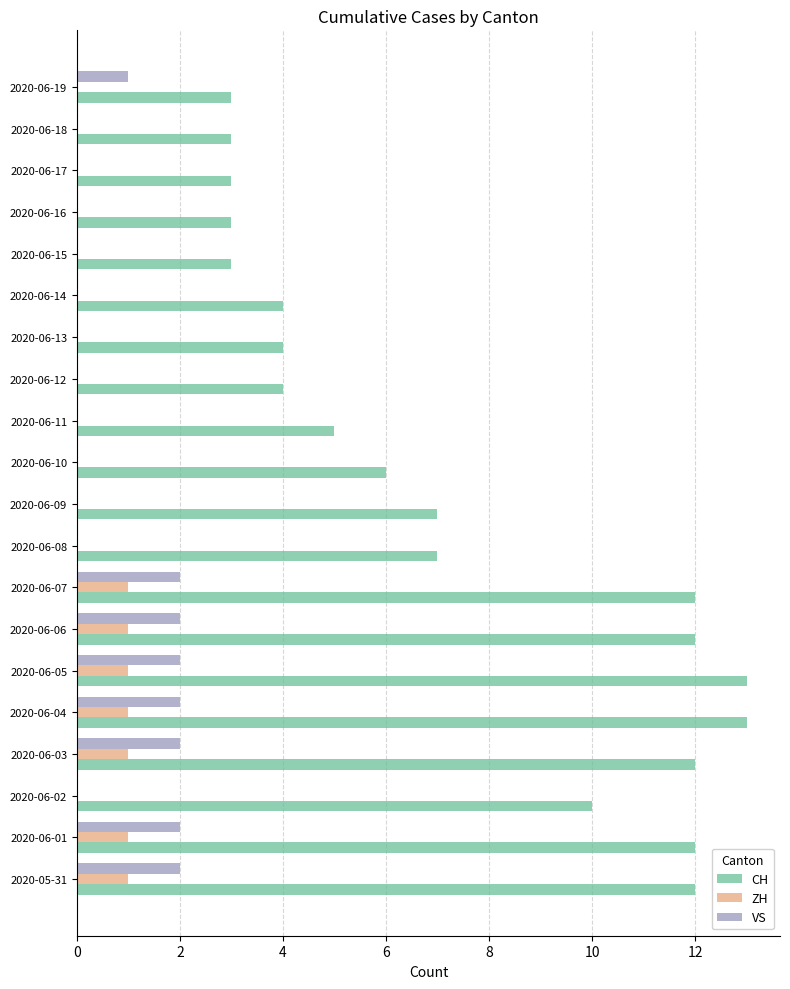

Between 2020-06-06 and 2020-06-09, which series saw the biggest shift?

CH